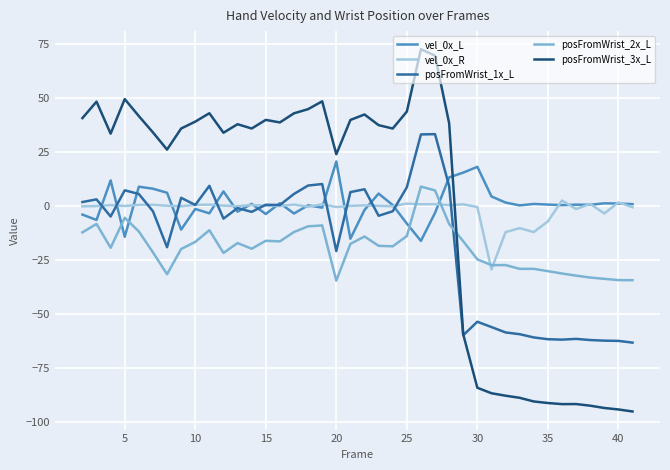

What is the maximum value shown in the chart?

72.5